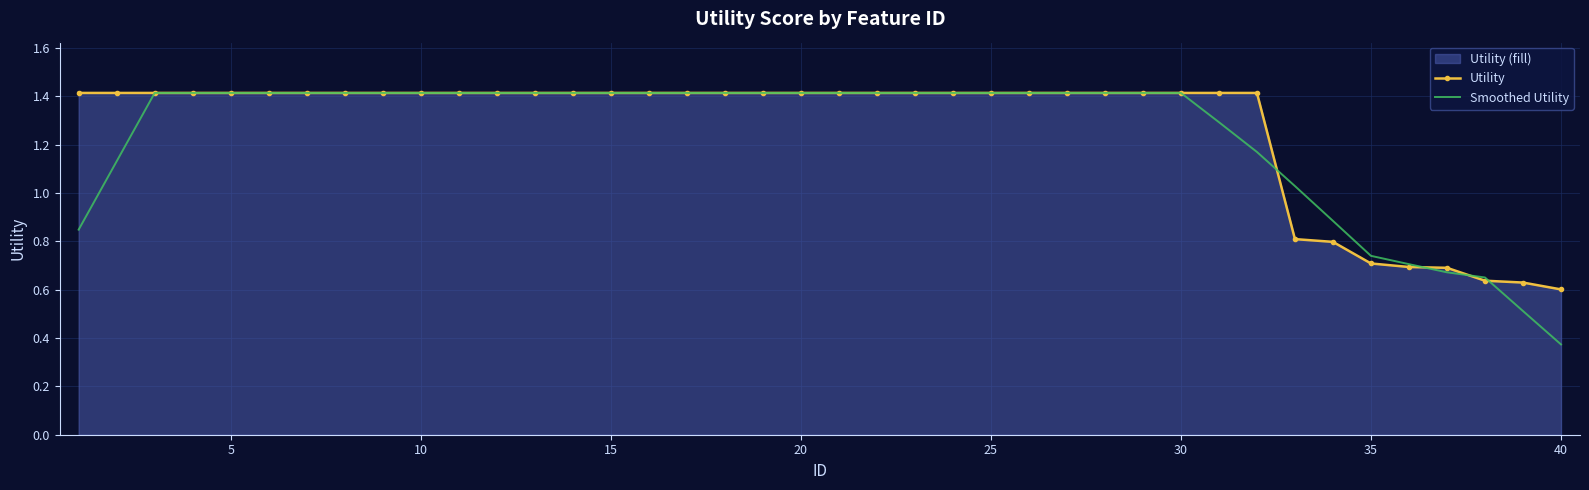

What are all the series names shown in the legend?

Utility, Smoothed Utility